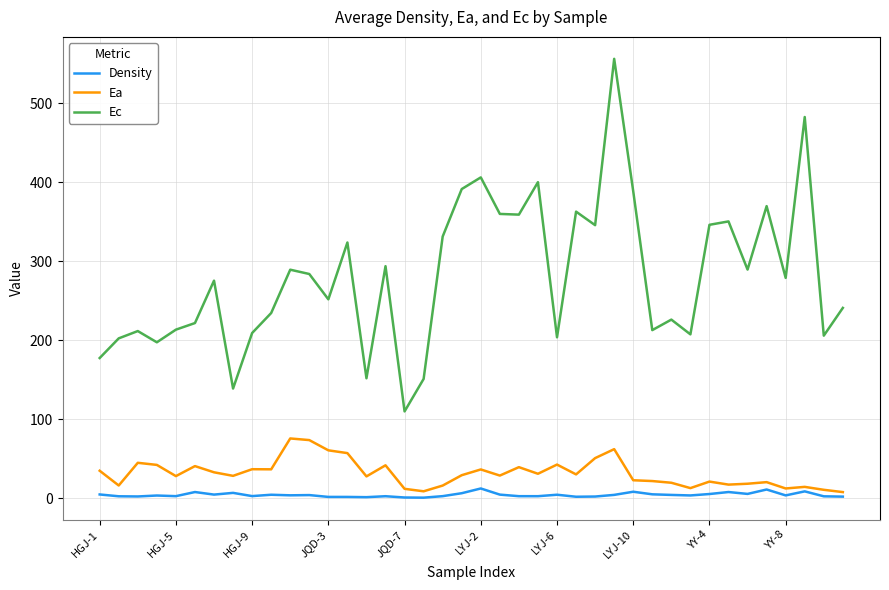

Which series has the largest total across all categories?

Ec